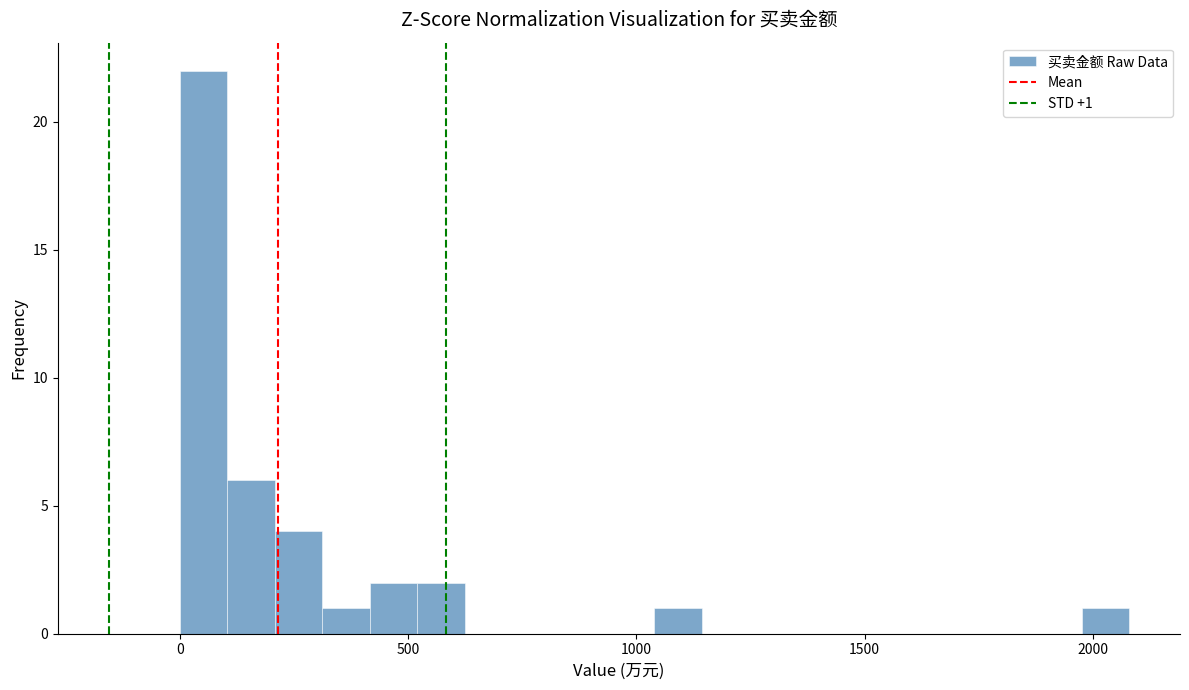

Around what value on the x-axis is the tallest bar? Give the approximate position of its centre, as read against the axis.

50